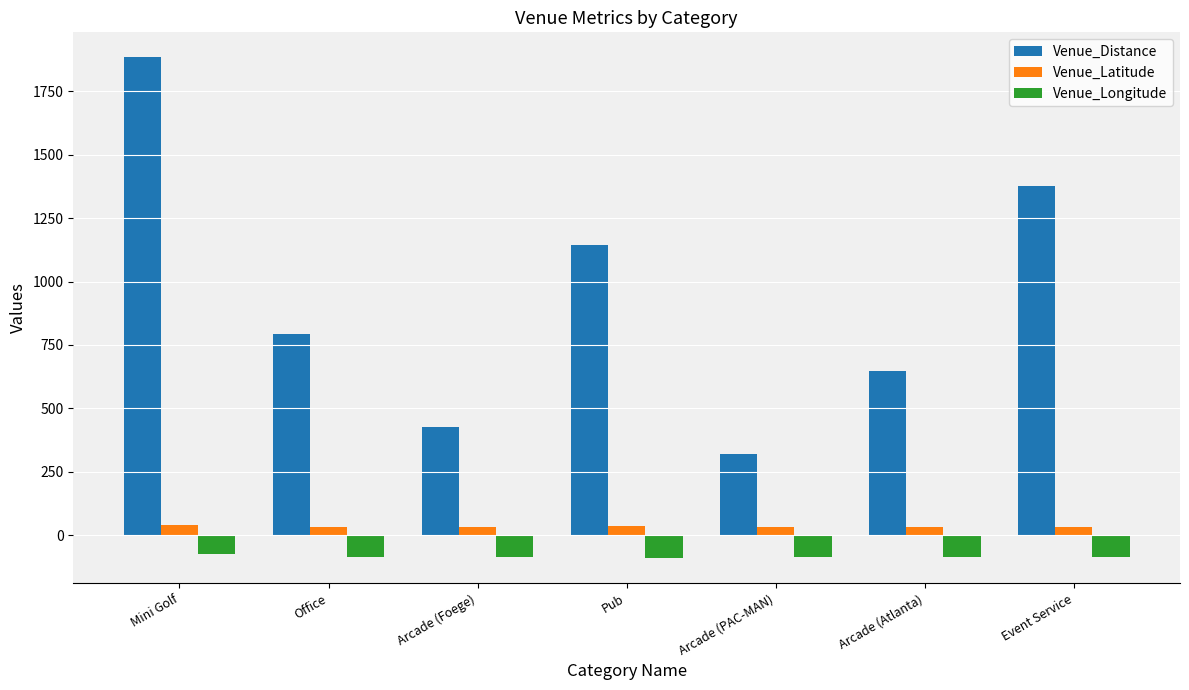

The value of Venue_Distance at Event Service is 938.5. True or false?

False